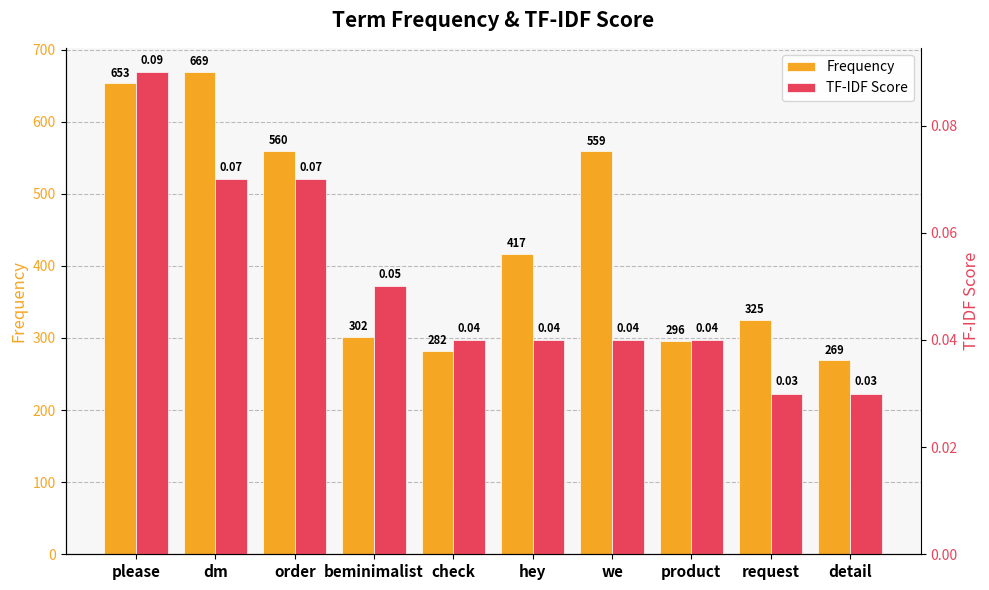

What is the label of the 9th bar from the left?

request